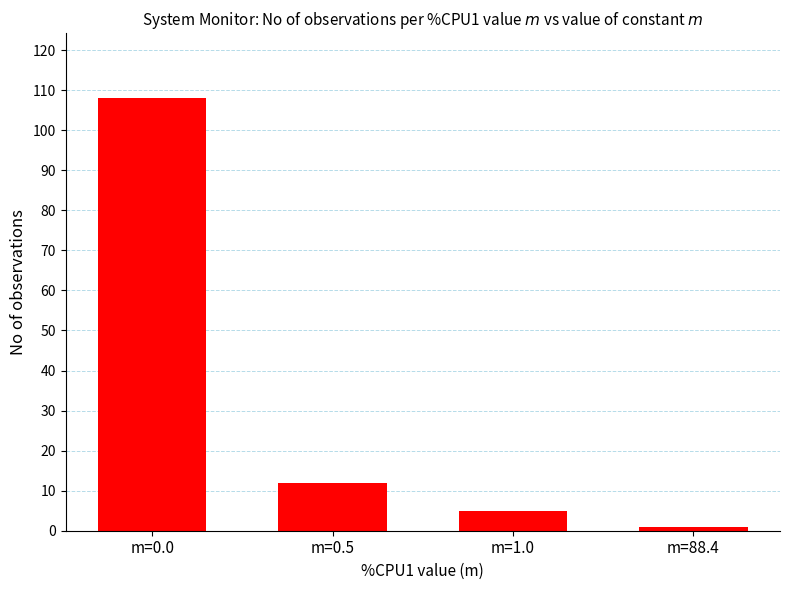

What is the change in value from m=1.0 to m=88.4?

-4